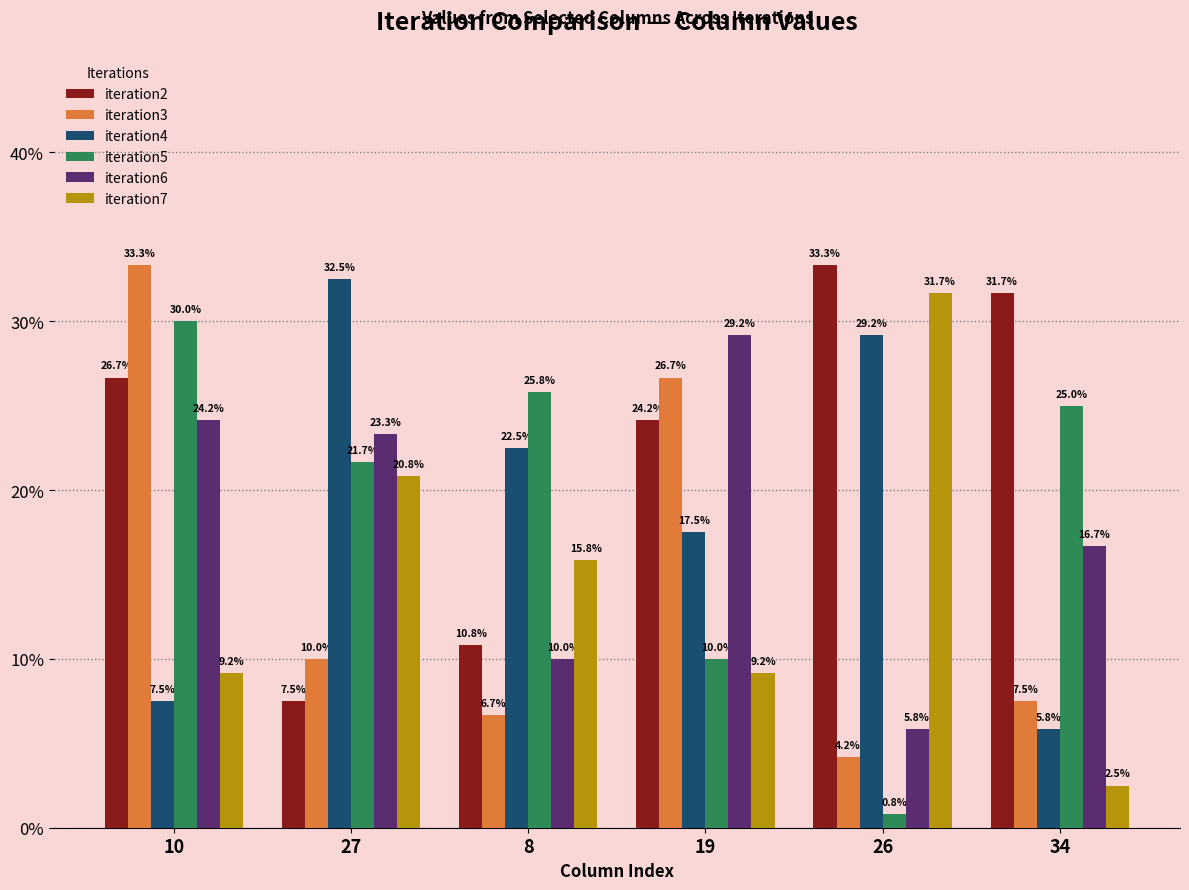

Rank the categories by iteration4 value from lowest to highest.

34, 10, 19, 8, 26, 27